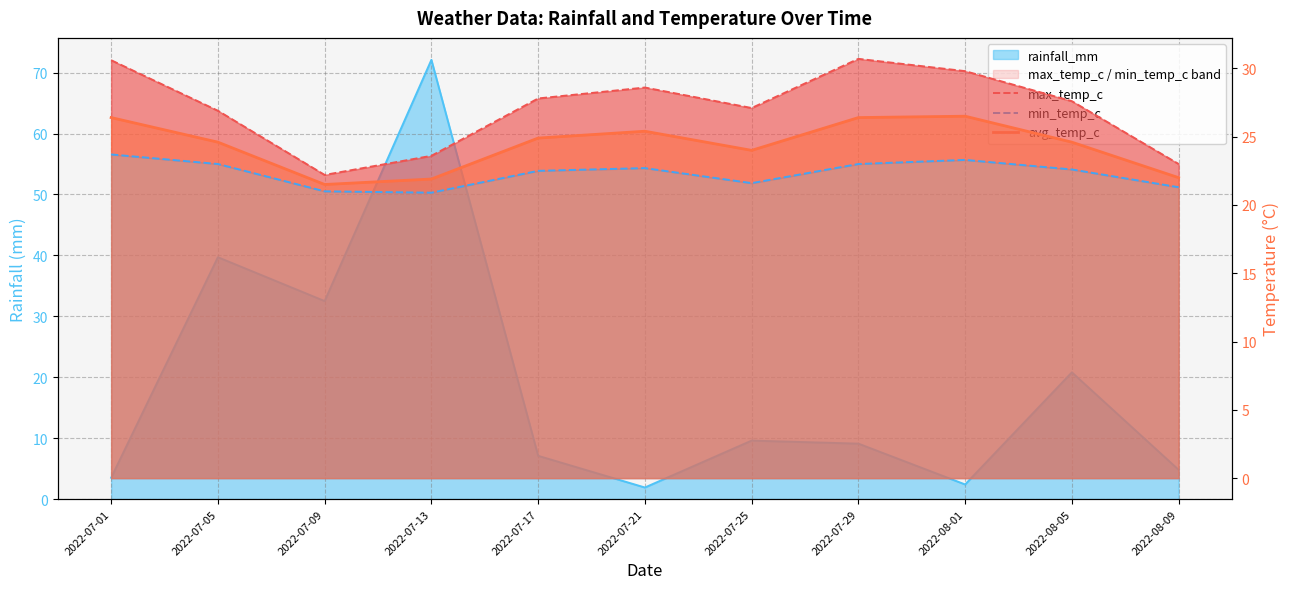

Where does the avg_temp_c series first go above 24?

2022-07-01